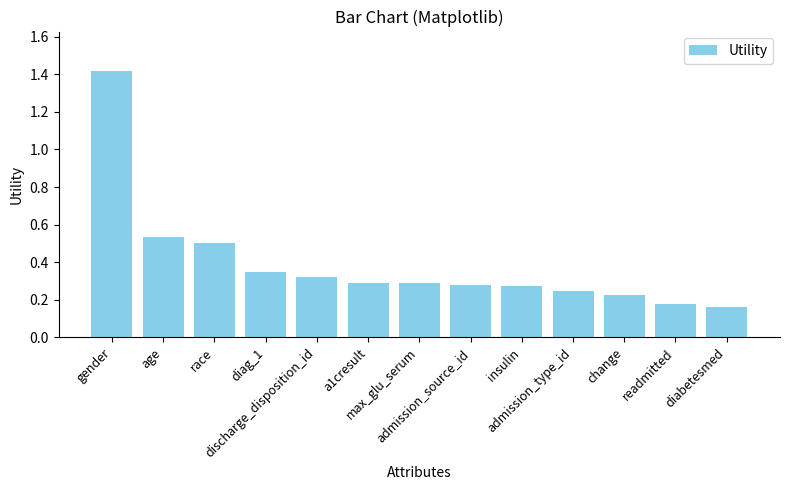

True or false: the data shows 0.2 at age.

False